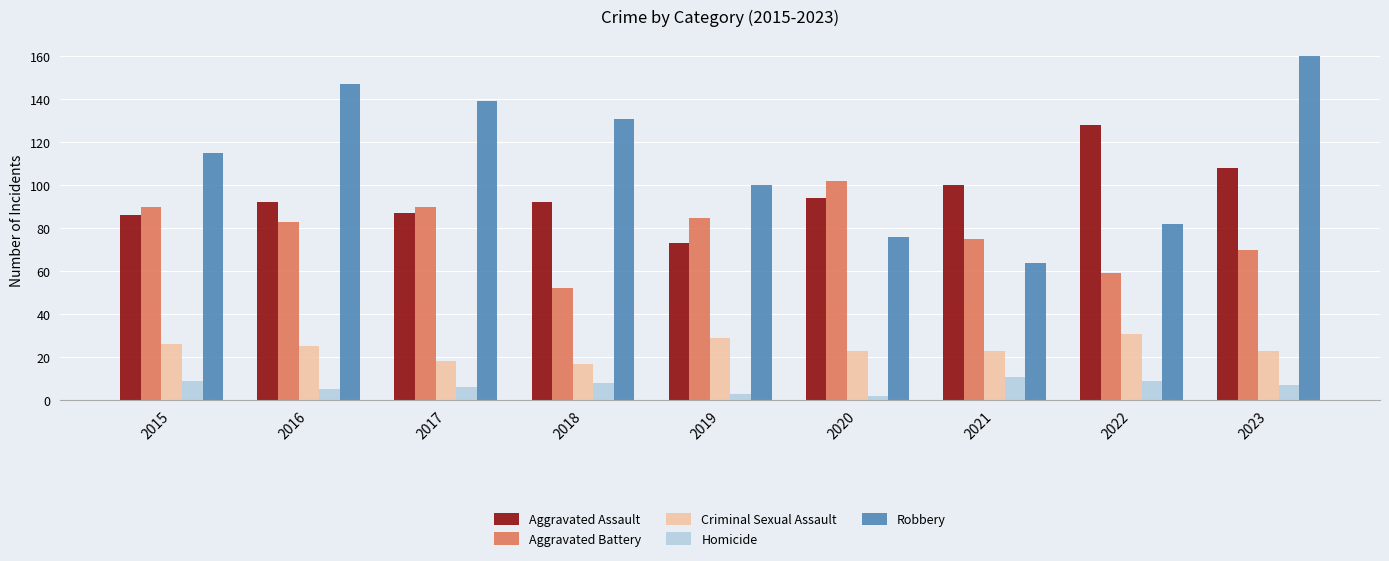

How many bars are there in each group?

5